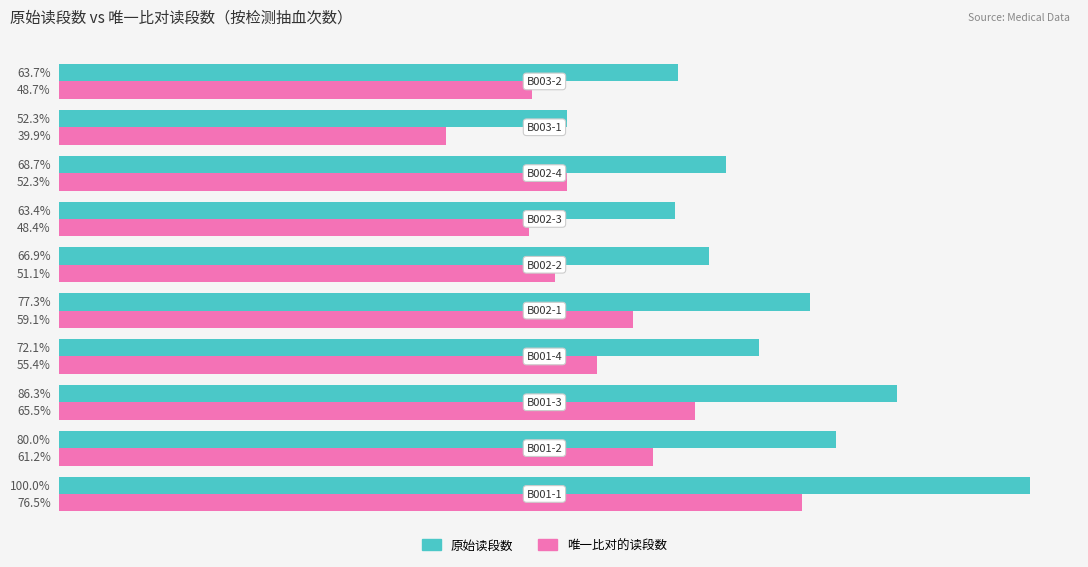

List the series in order of their peak value, lowest first.

唯一比对的读段数, 原始读段数